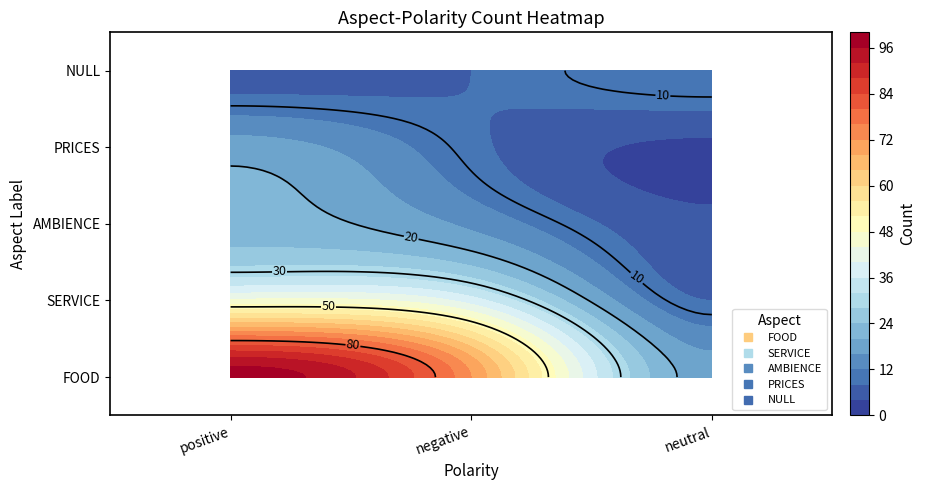

What is the difference between the PRICES values at negative and positive?

9